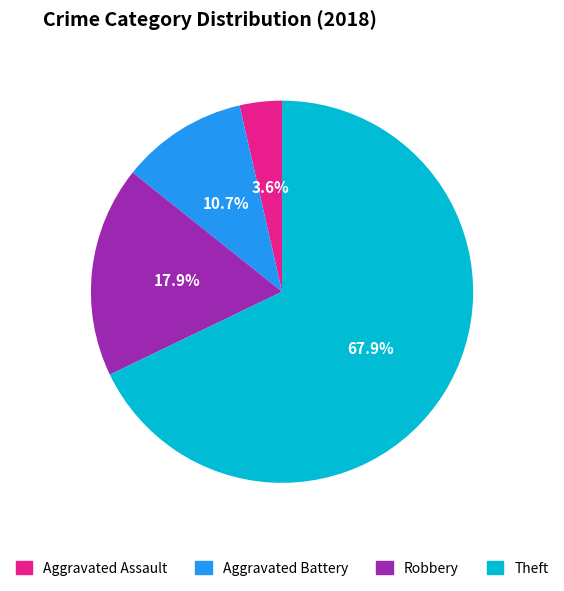

How many slices are in this pie chart?

4